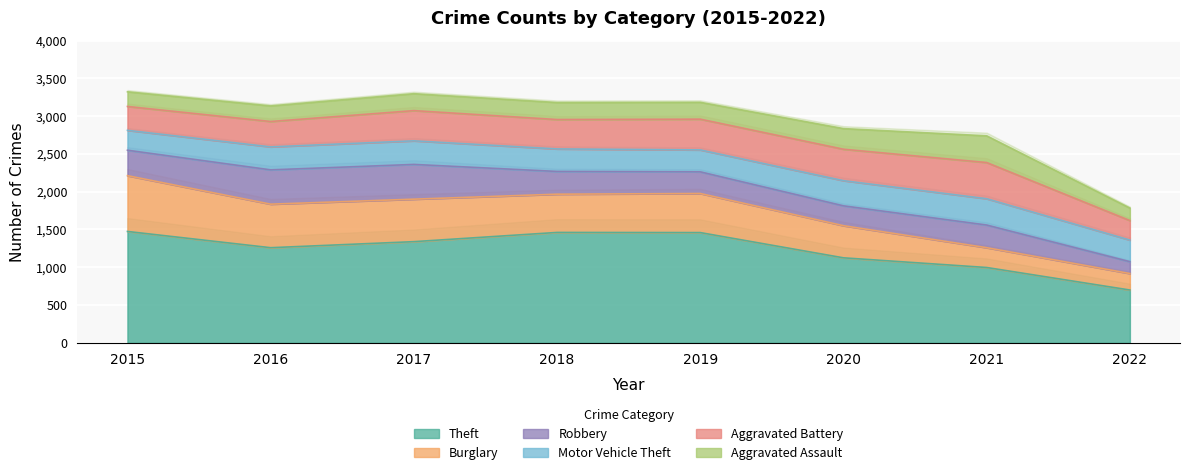

True or false: Robbery and Theft intersect in this chart.

False